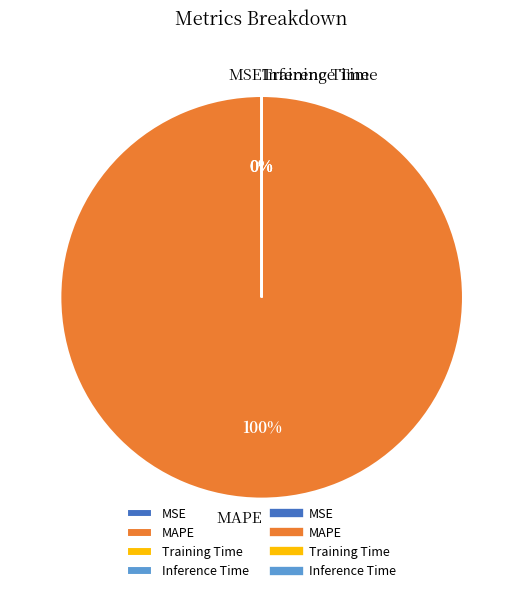

True or false: MAPE accounts for 92% of the total.

False